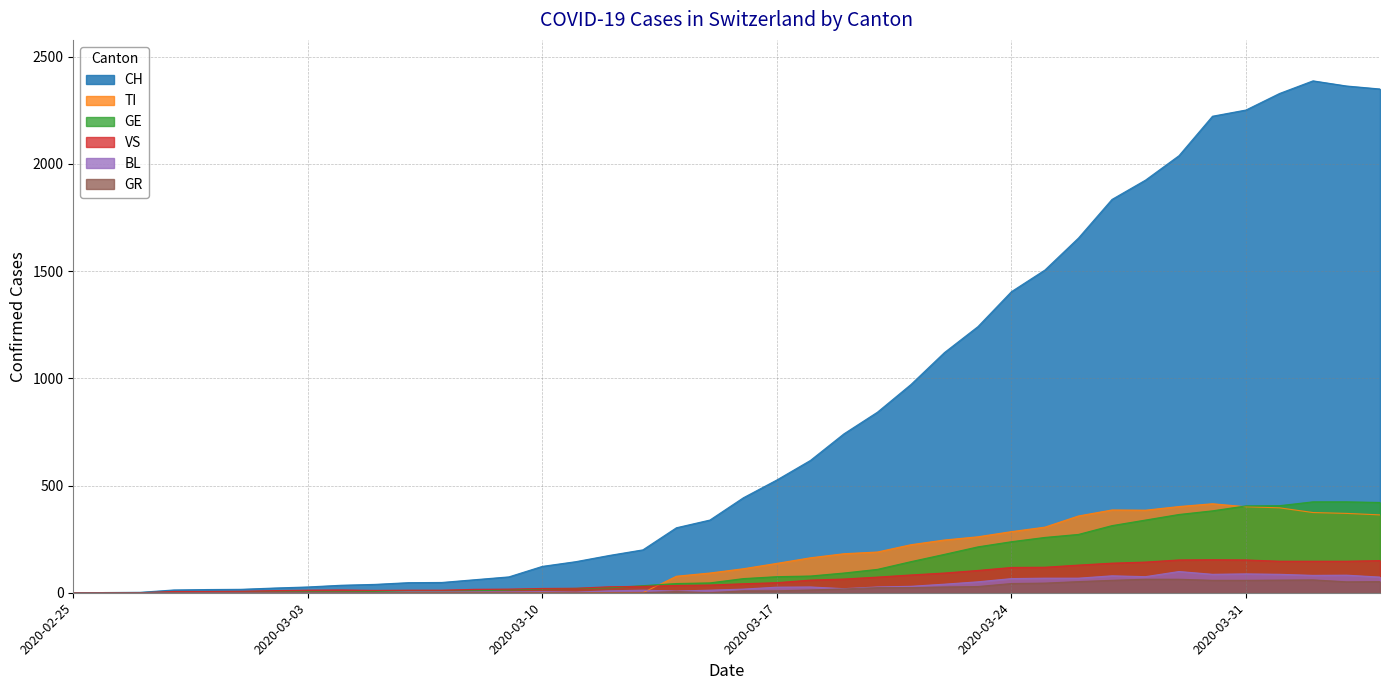

Which label corresponds to the largest value in the chart?

2020-04-02